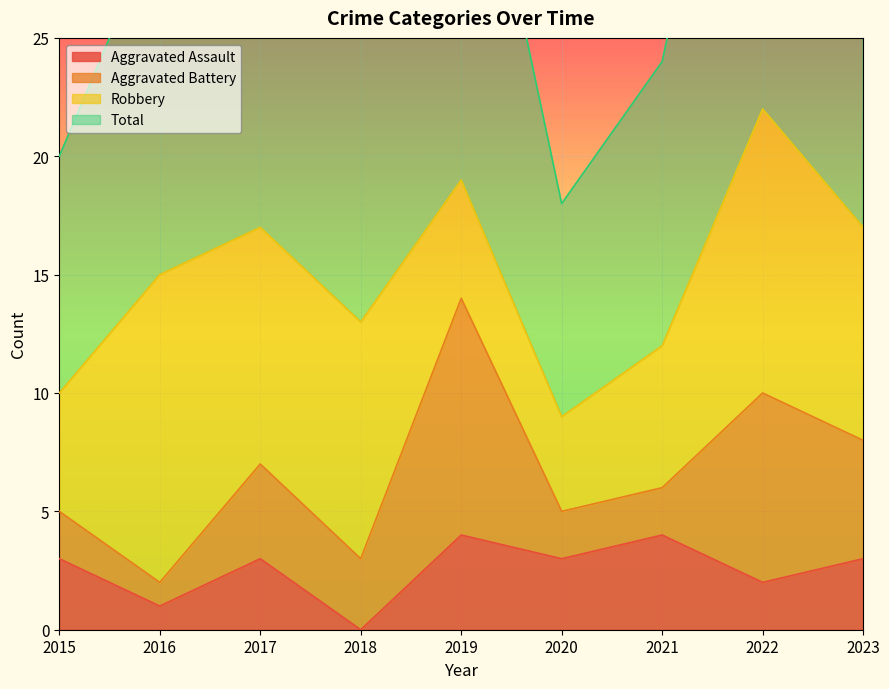

Where does the Total series first go above 30?

2017